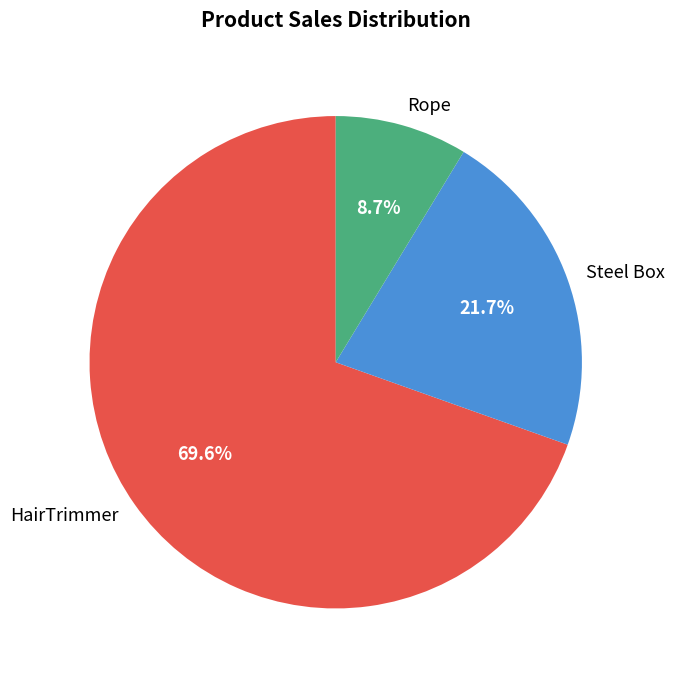

To the nearest percent, what portion does Steel Box represent?

22%